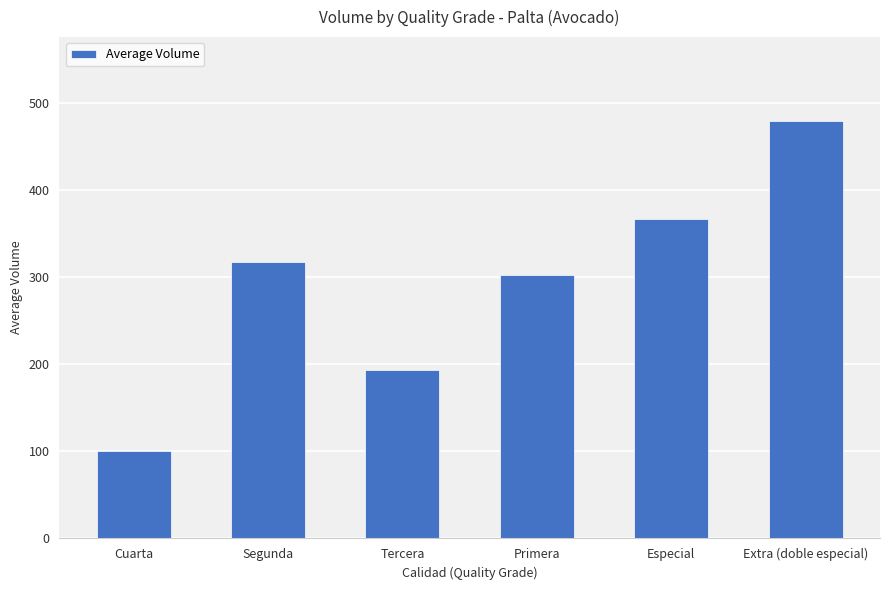

What is the sum of all values?

1760